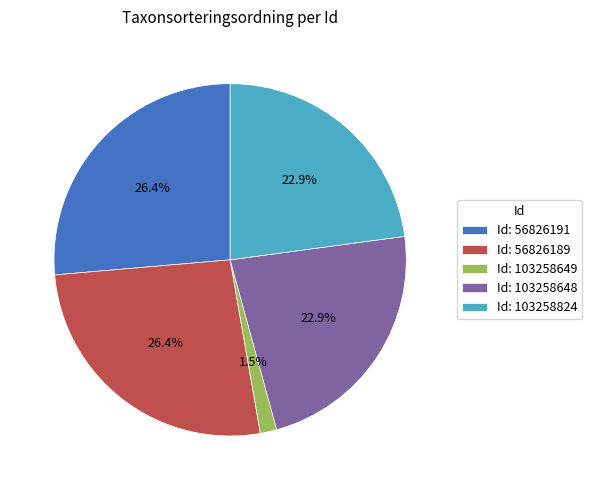

To the nearest percent, what is the average slice percentage?

20%